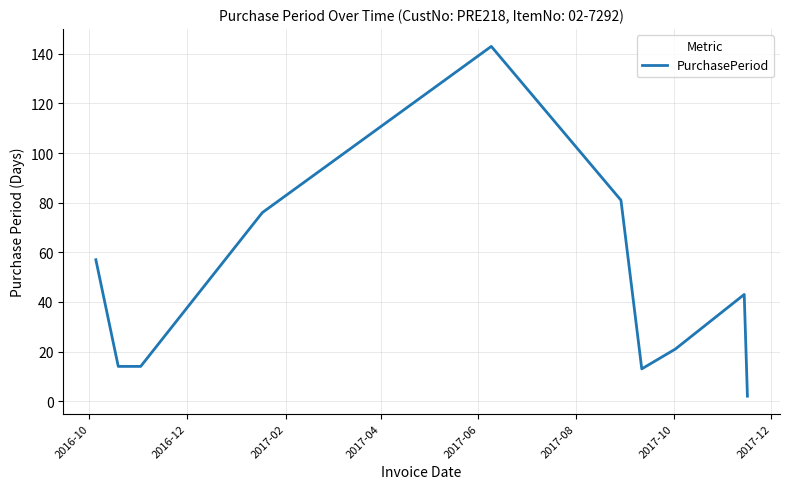

What is the maximum value shown in the chart?

143